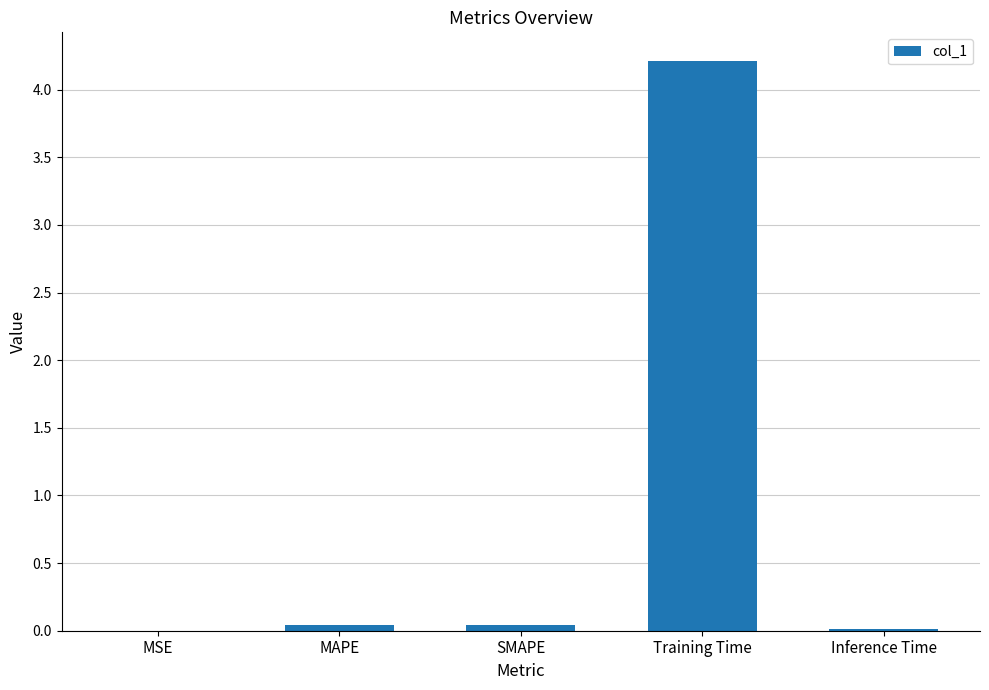

True or false: the data shows 4.2 at Training Time.

True